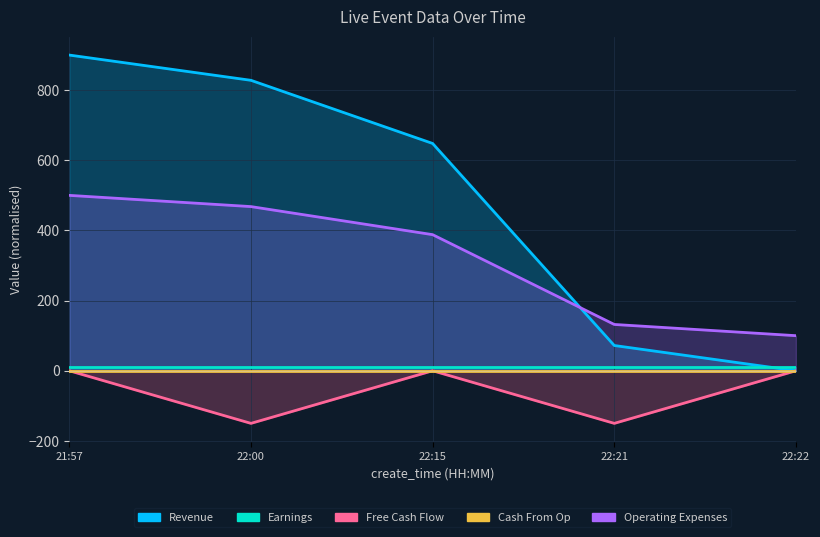

Between 21:57 and 22:22, which series saw the biggest shift?

Revenue